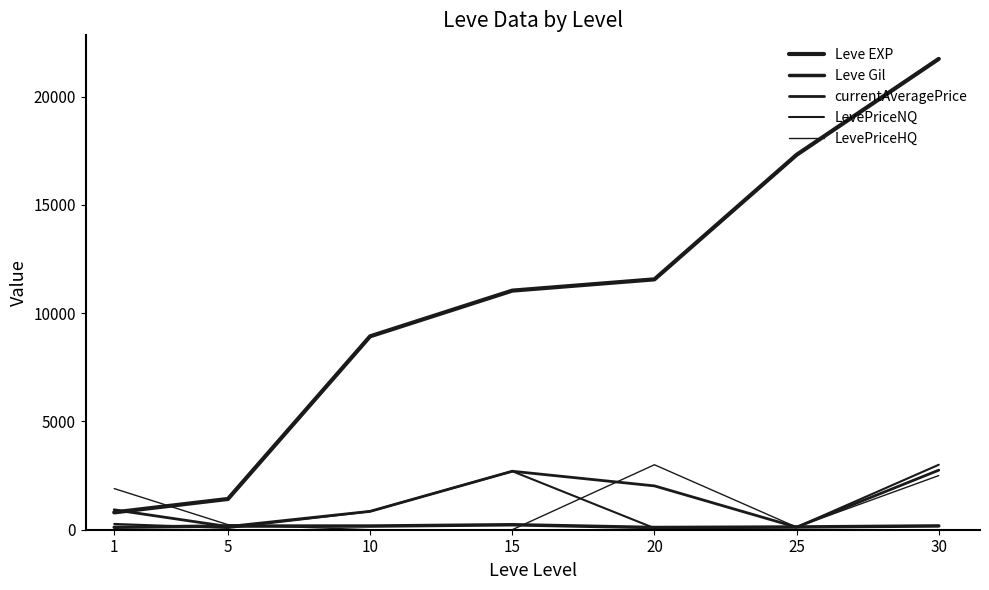

How many lines are shown in the chart?

5